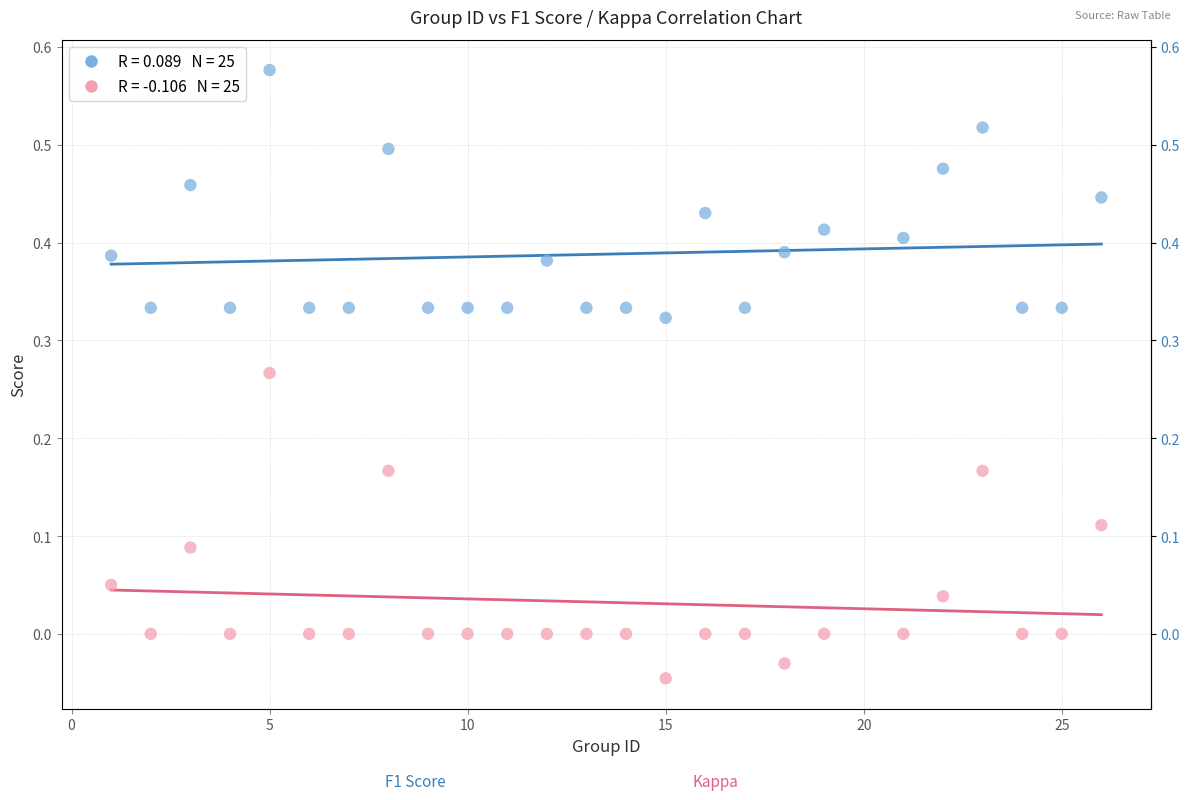

Across all data points, what is the range of X values (max minus min)?

25.0